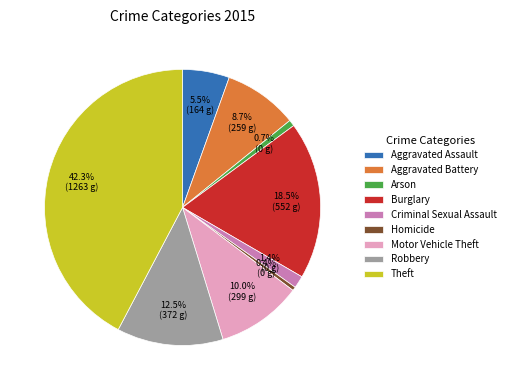

To the nearest percent, what is the average slice percentage?

11%